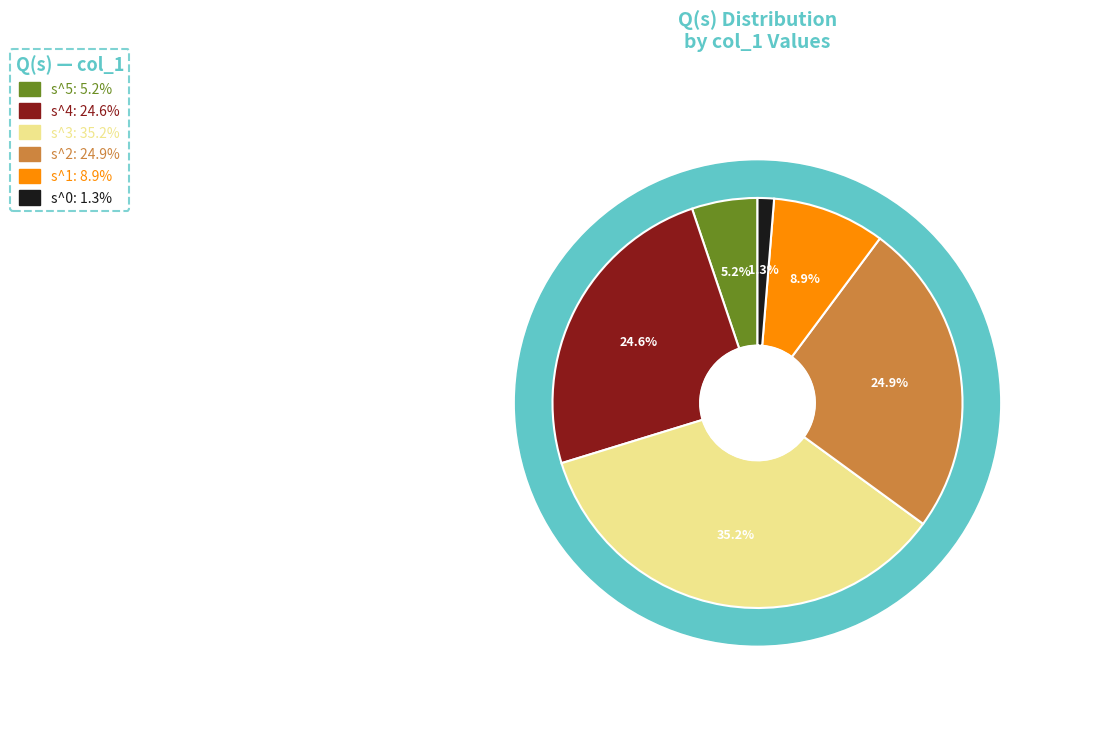

Rank the categories by value from lowest to highest.

s^0, s^5, s^1, s^4, s^2, s^3